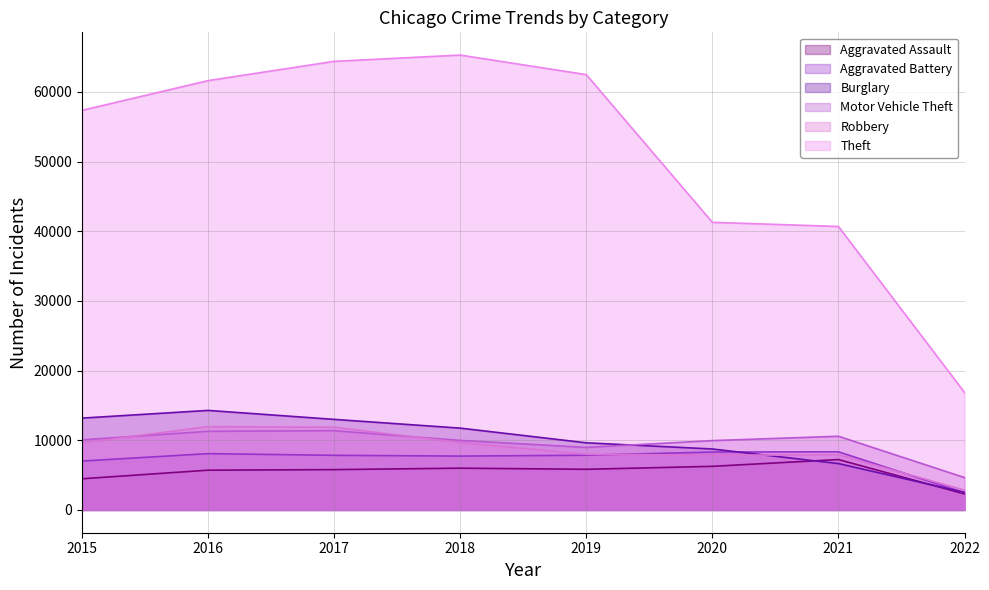

True or false: Burglary and Aggravated Assault intersect in this chart.

True